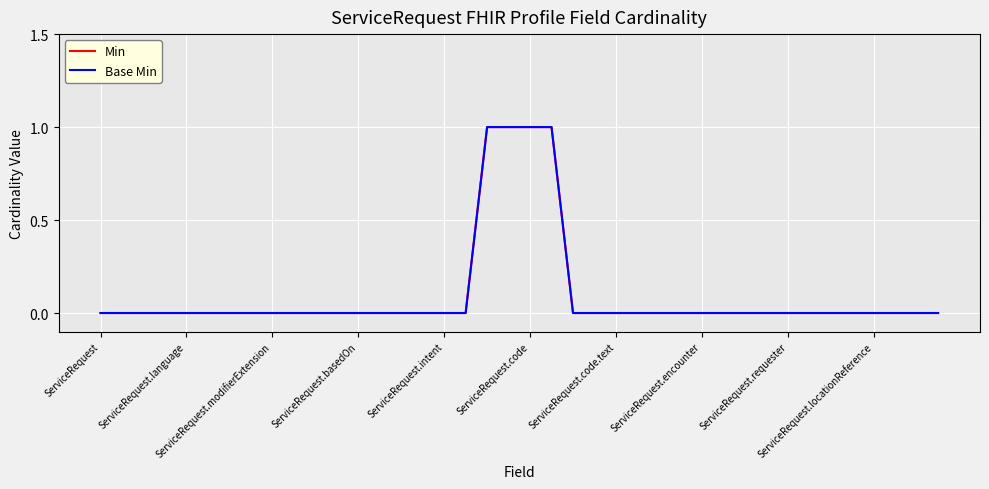

At which label is Min closest to 0?

ServiceRequest